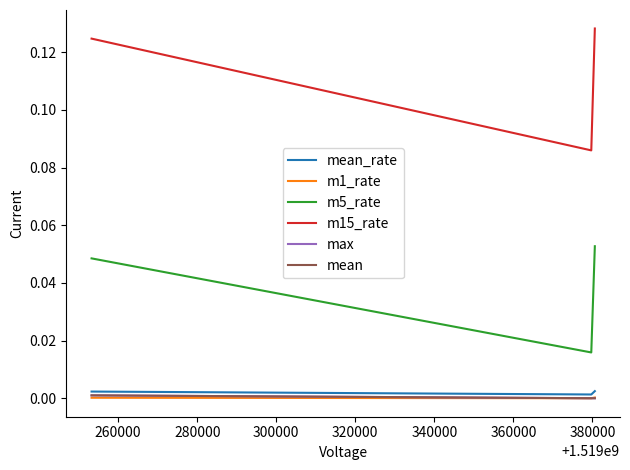

How many lines are shown in the chart?

6